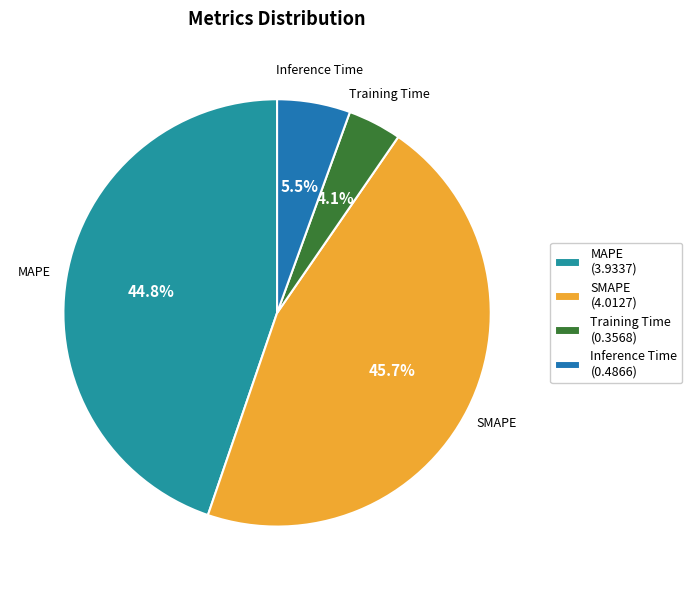

How many slices are in this pie chart?

4